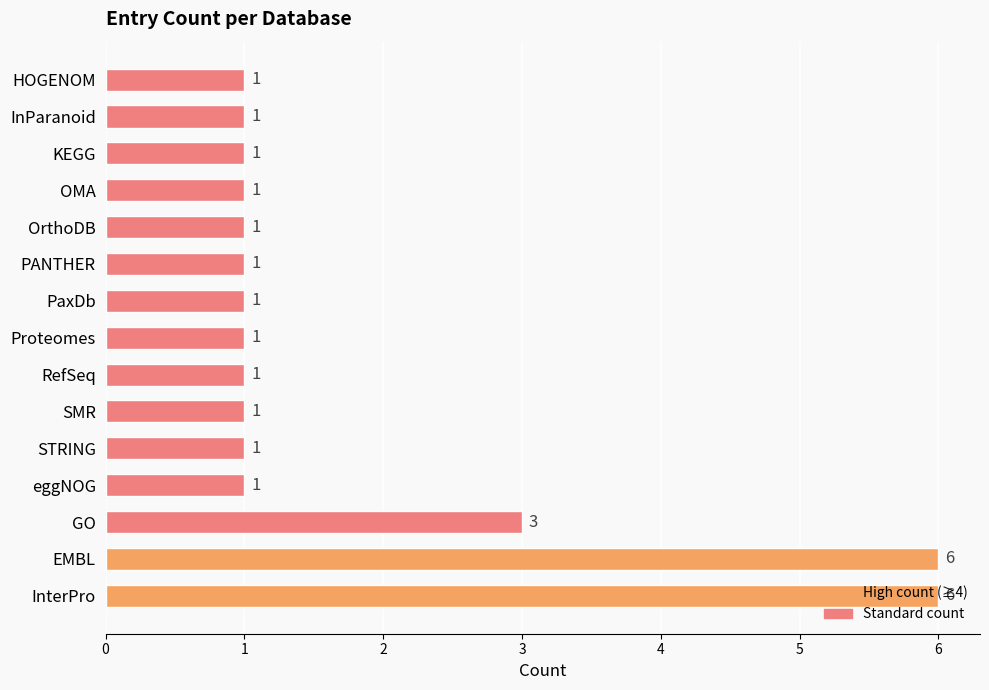

What is the maximum value shown in the chart?

6